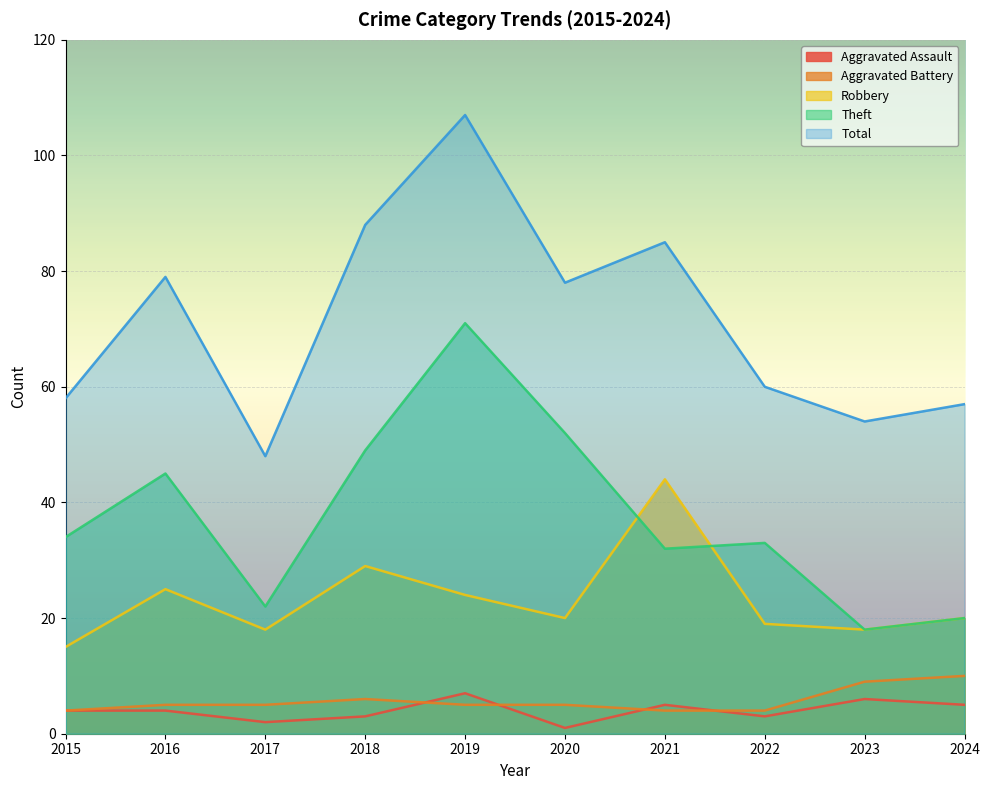

True or false: Theft and Aggravated Assault intersect in this chart.

False